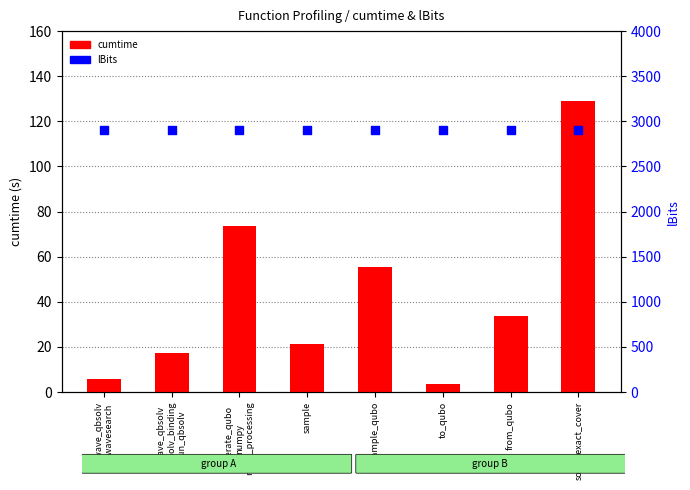

What is the total value across all series at dwave_qbsolv
.qbsolv_binding
.run_qbsolv?

2917.5